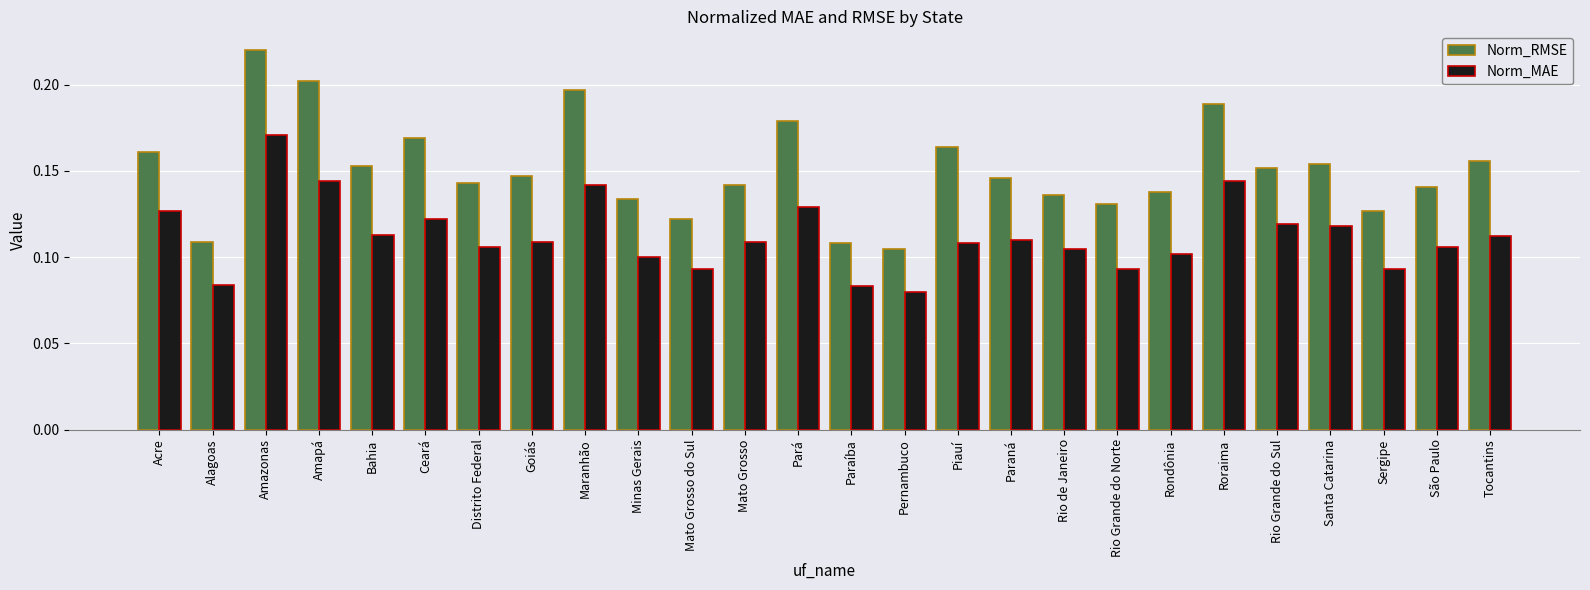

The Norm_RMSE series shows 0.2 at Pará. True or false?

True